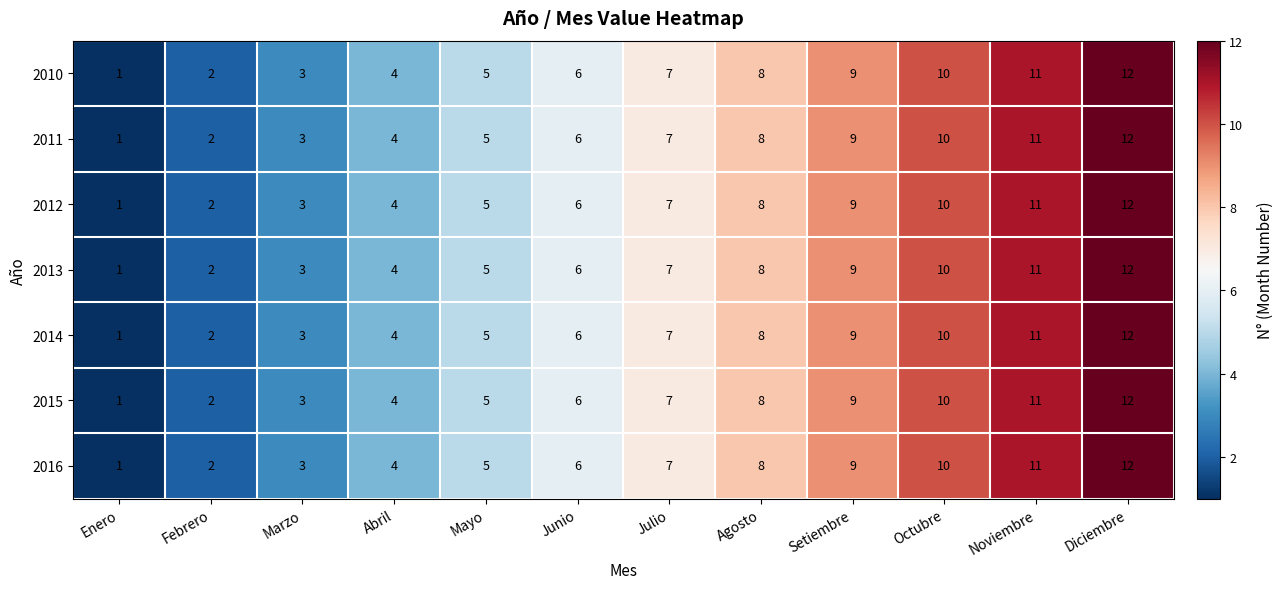

At which category does the chart reach its minimum across all series?

Enero